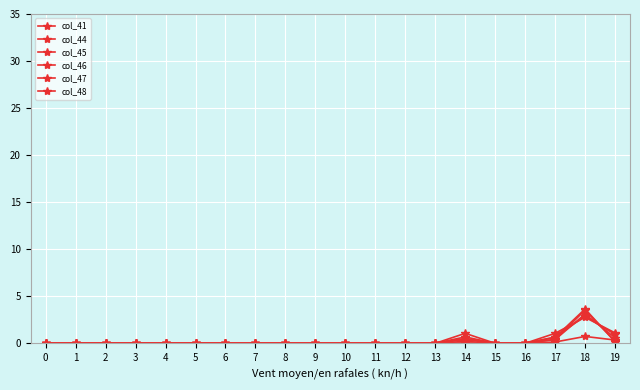

Does the chart have visible grid lines?

Yes